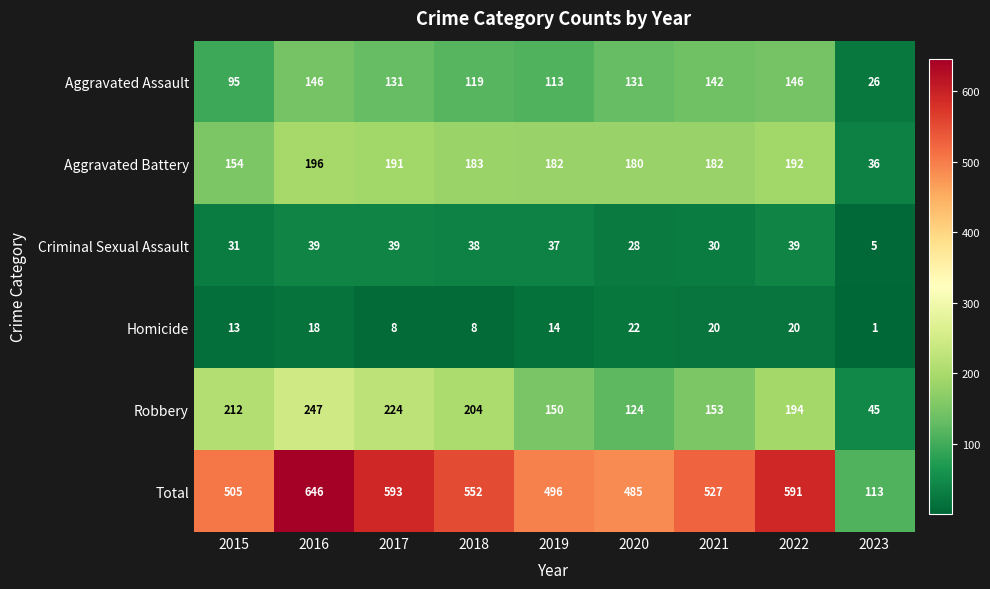

Which category has the lowest value across all series?

2023